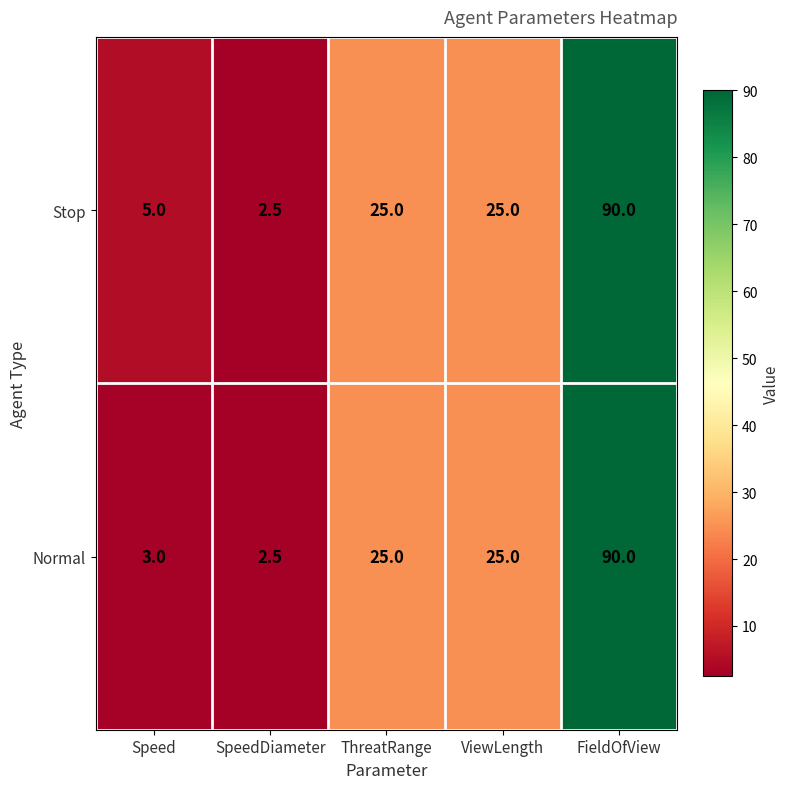

The value of Stop at FieldOfView is 90.0. True or false?

True